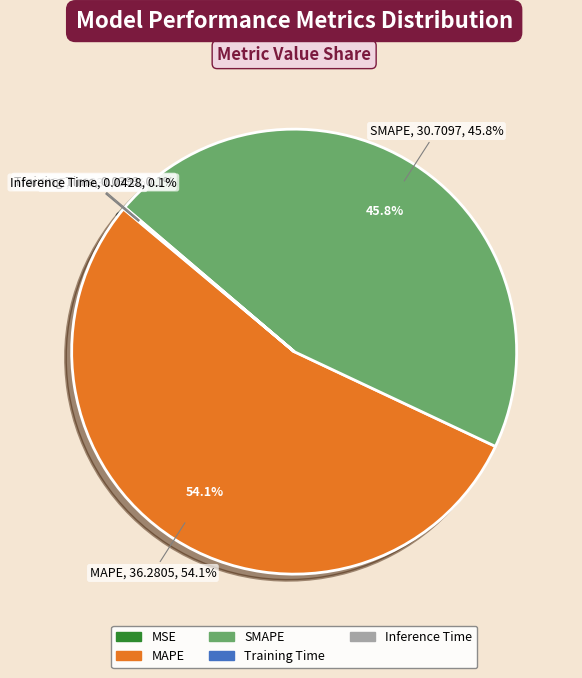

Which category has the biggest portion of the pie?

MAPE